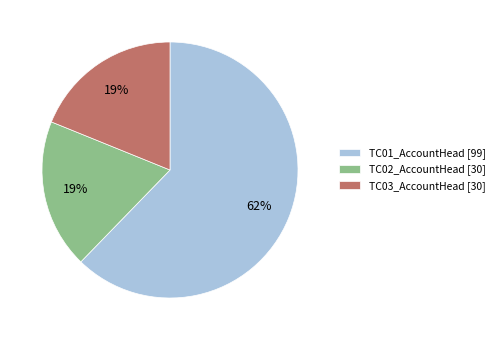

To the nearest percent, what is the combined percentage of TC03_AccountHead and TC02_AccountHead?

38%